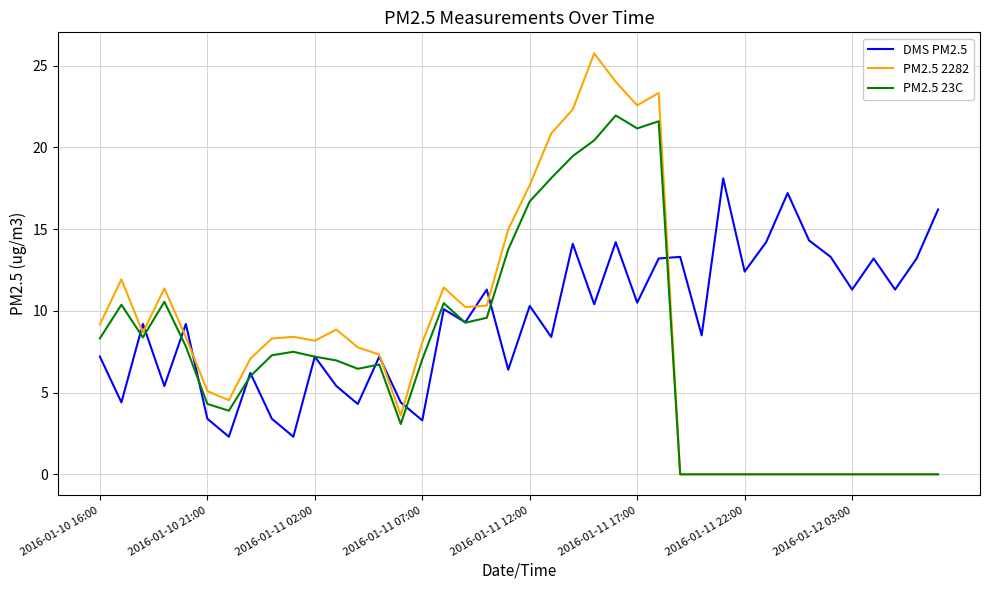

Which series has the largest total across all categories?

DMS PM2.5